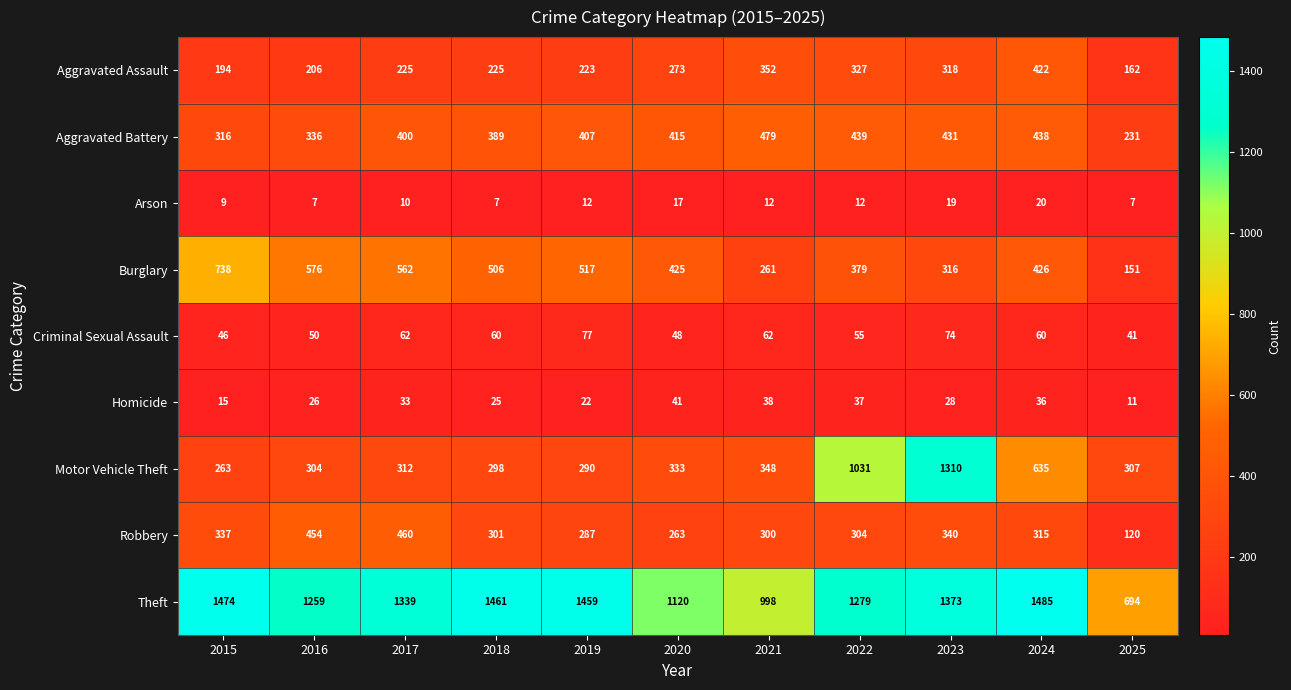

Rank the series by their maximum value, from lowest to highest.

Arson, Homicide, Criminal Sexual Assault, Aggravated Assault, Robbery, Aggravated Battery, Burglary, Motor Vehicle Theft, Theft